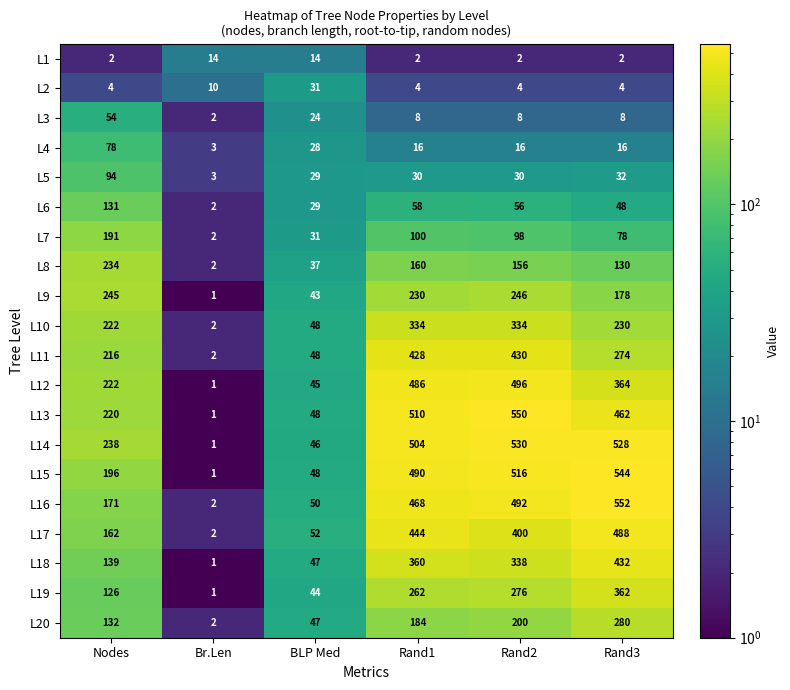

Rank the series by their maximum value, from lowest to highest.

L1, L2, L3, L4, L5, L6, L7, L8, L9, L20, L10, L19, L11, L18, L17, L12, L14, L15, L13, L16